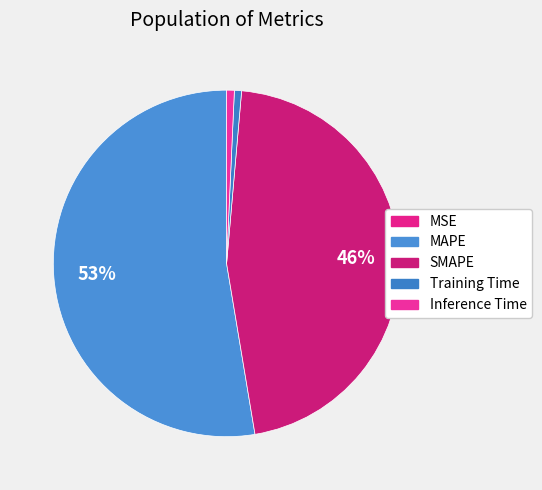

To the nearest percent, what portion does MAPE represent?

53%